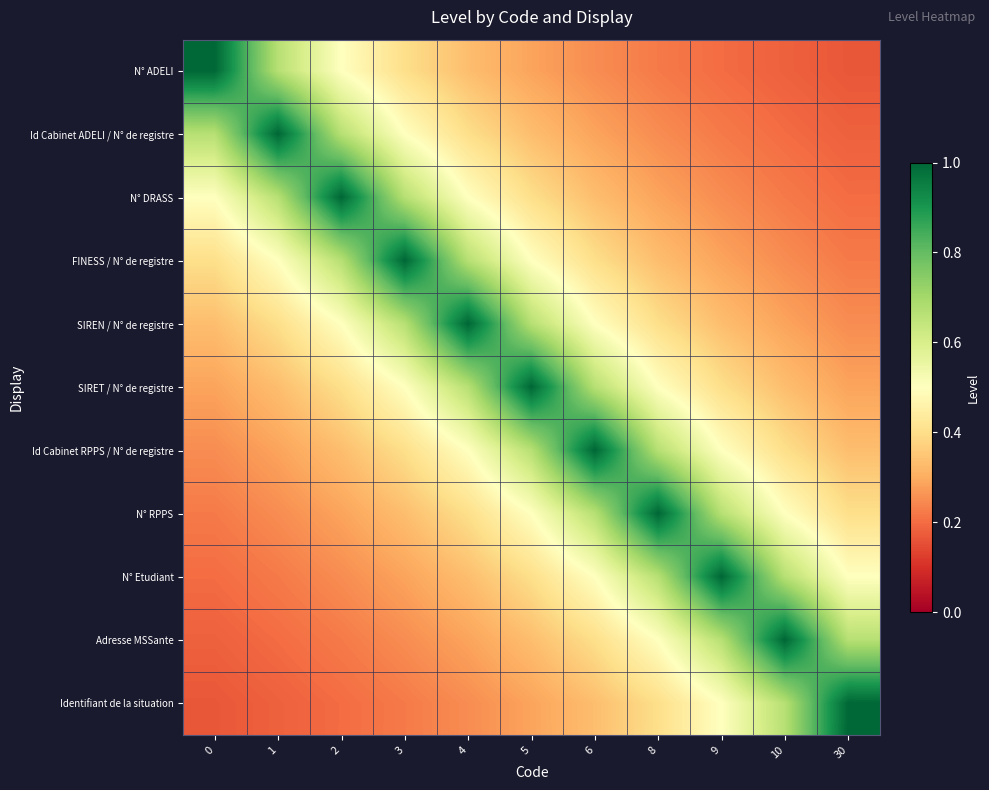

Reading left to right, list all the values displayed in this chart.

N° ADELI: 0=1.0	1=0.7	2=0.5	3=0.4	4=0.3	5=0.3	6=0.2	8=0.2	9=0.2	10=0.2	30=0.2
Id Cabinet ADELI / N° de registre: 0=0.7	1=1.0	2=0.7	3=0.5	4=0.4	5=0.3	6=0.3	8=0.2	9=0.2	10=0.2	30=0.2
N° DRASS: 0=0.5	1=0.7	2=1.0	3=0.7	4=0.5	5=0.4	6=0.3	8=0.3	9=0.2	10=0.2	30=0.2
FINESS / N° de registre: 0=0.4	1=0.5	2=0.7	3=1.0	4=0.7	5=0.5	6=0.4	8=0.3	9=0.3	10=0.2	30=0.2
SIREN / N° de registre: 0=0.3	1=0.4	2=0.5	3=0.7	4=1.0	5=0.7	6=0.5	8=0.4	9=0.3	10=0.3	30=0.2
SIRET / N° de registre: 0=0.3	1=0.3	2=0.4	3=0.5	4=0.7	5=1.0	6=0.7	8=0.5	9=0.4	10=0.3	30=0.3
Id Cabinet RPPS / N° de registre: 0=0.2	1=0.3	2=0.3	3=0.4	4=0.5	5=0.7	6=1.0	8=0.7	9=0.5	10=0.4	30=0.3
N° RPPS: 0=0.2	1=0.2	2=0.3	3=0.3	4=0.4	5=0.5	6=0.7	8=1.0	9=0.7	10=0.5	30=0.4
N° Etudiant: 0=0.2	1=0.2	2=0.2	3=0.3	4=0.3	5=0.4	6=0.5	8=0.7	9=1.0	10=0.7	30=0.5
Adresse MSSante: 0=0.2	1=0.2	2=0.2	3=0.2	4=0.3	5=0.3	6=0.4	8=0.5	9=0.7	10=1.0	30=0.7
Identifiant de la situation: 0=0.2	1=0.2	2=0.2	3=0.2	4=0.2	5=0.3	6=0.3	8=0.4	9=0.5	10=0.7	30=1.0